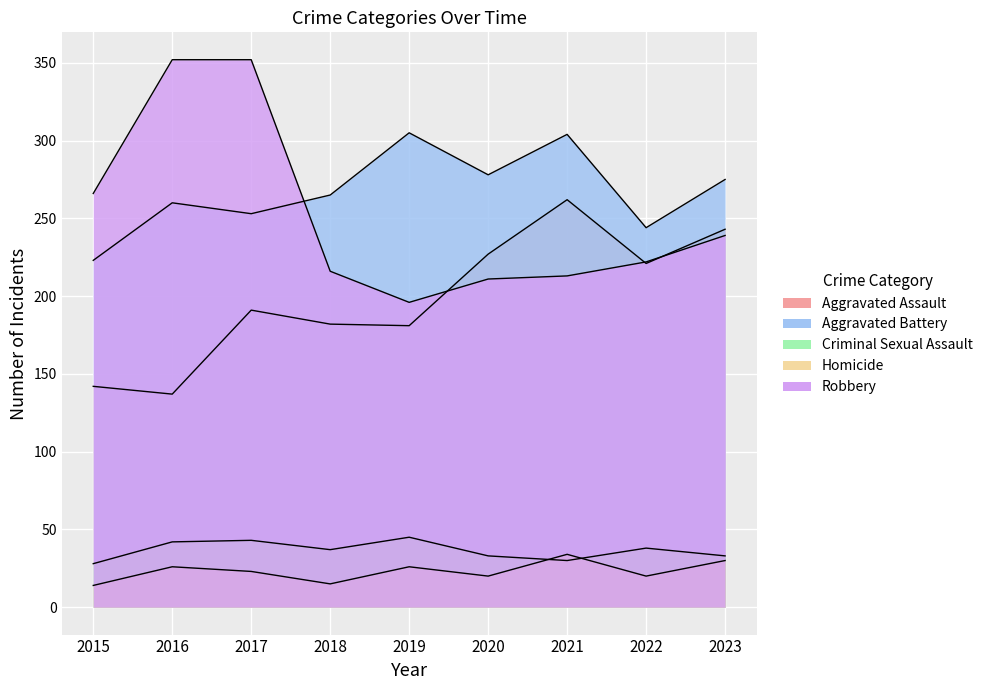

What is the sum of all Homicide values?

208